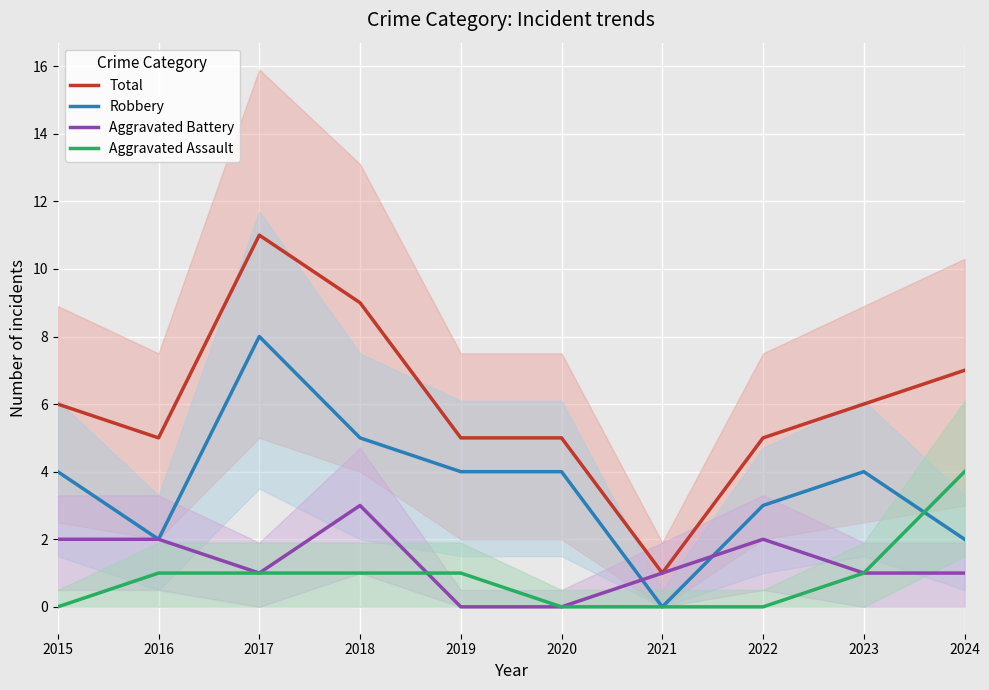

How many interior local valleys does the Aggravated Battery series have?

1